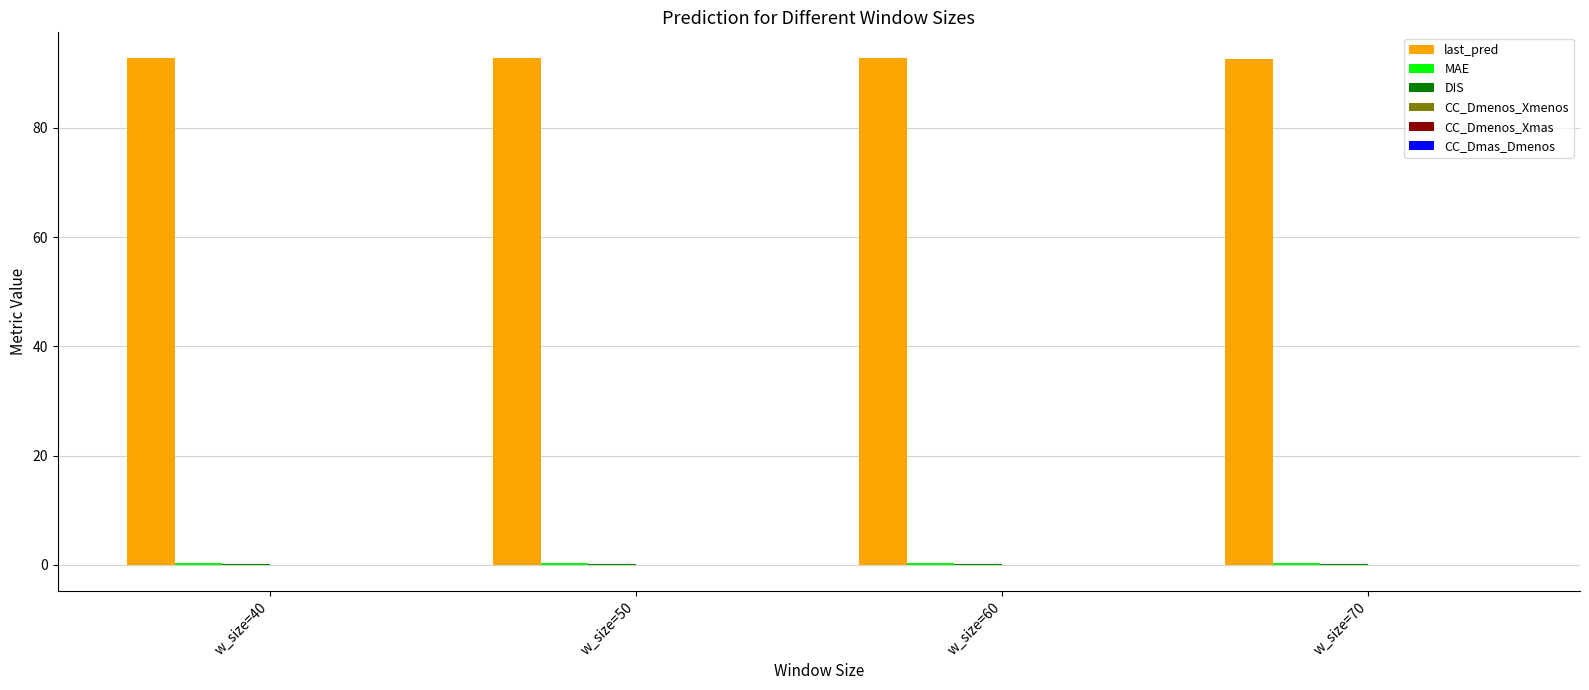

Which series has the largest total across all categories?

last_pred